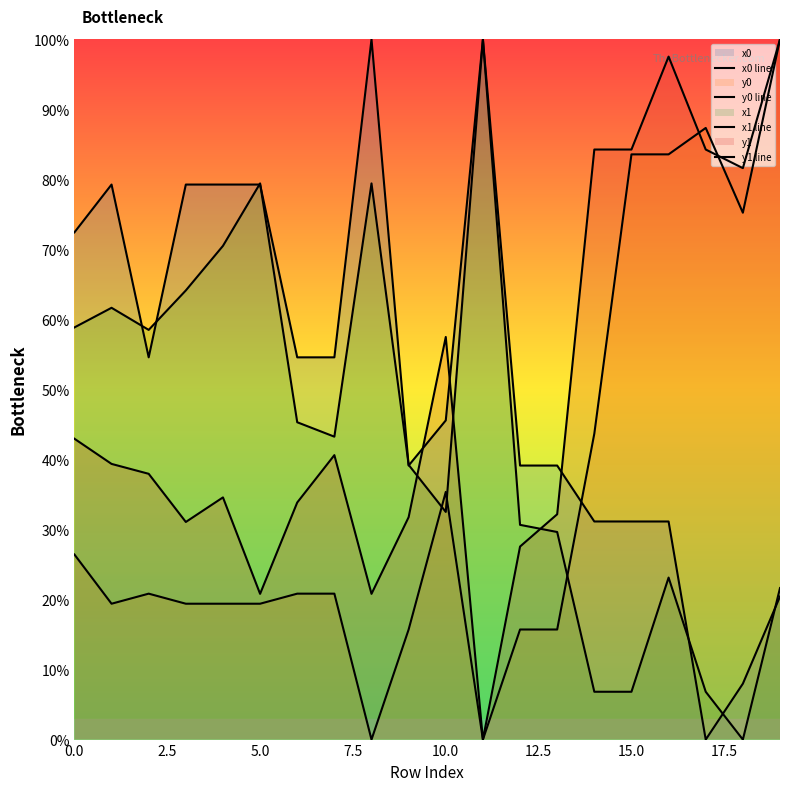

Rank the series by their maximum value, from lowest to highest.

x0 line, y0 line, x1 line, y1 line